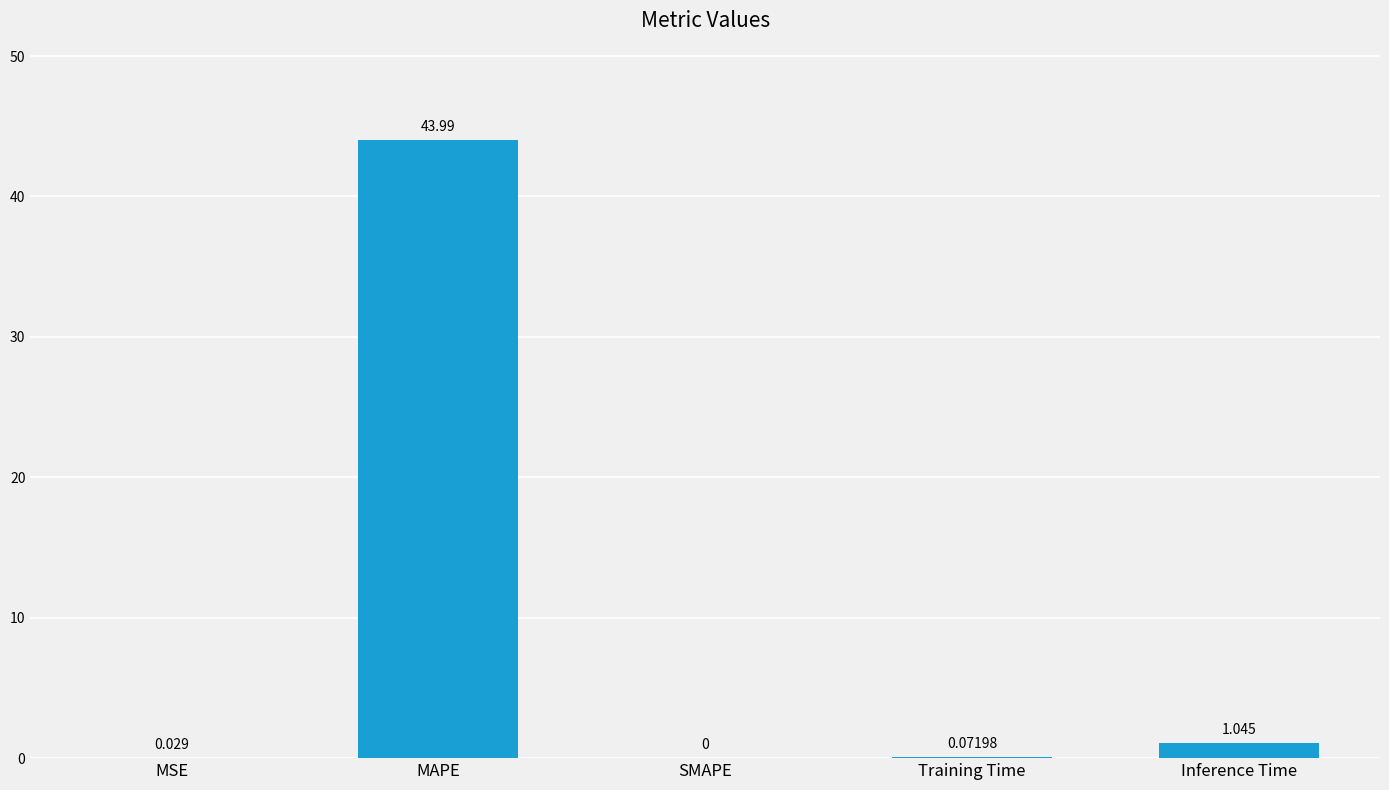

At which label is the value closest to 21?

Inference Time